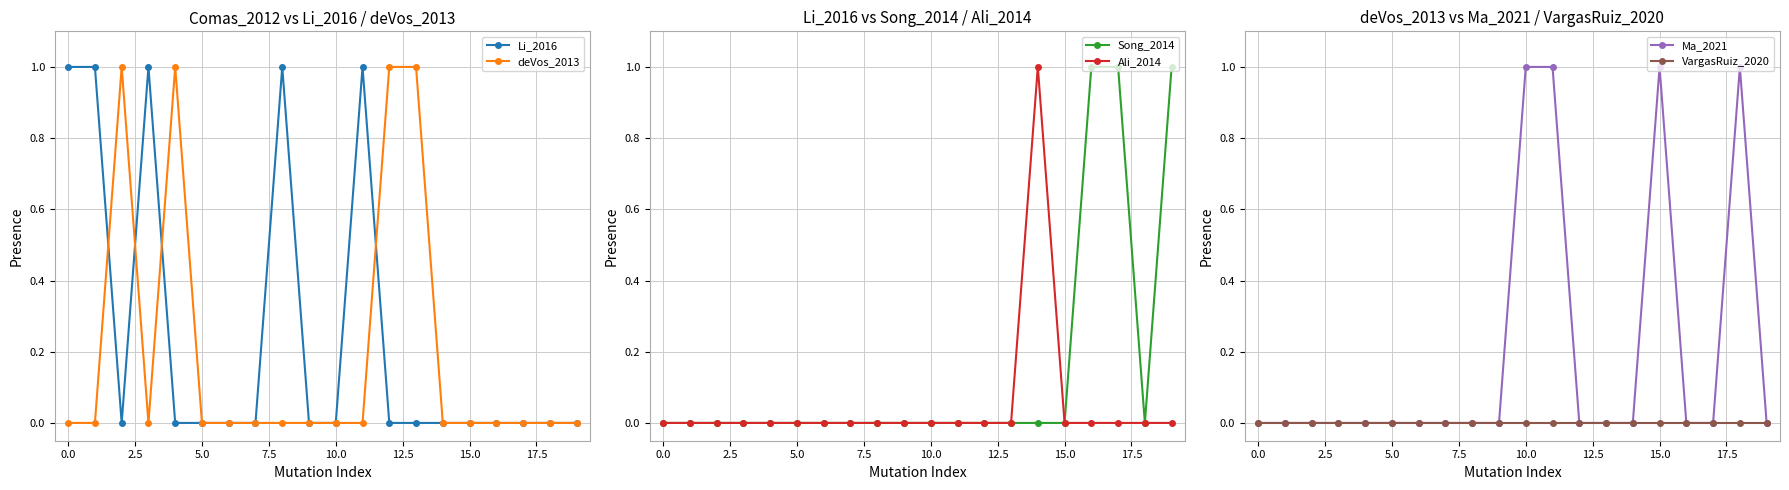

Does the chart display data point markers on the line(s)?

Yes